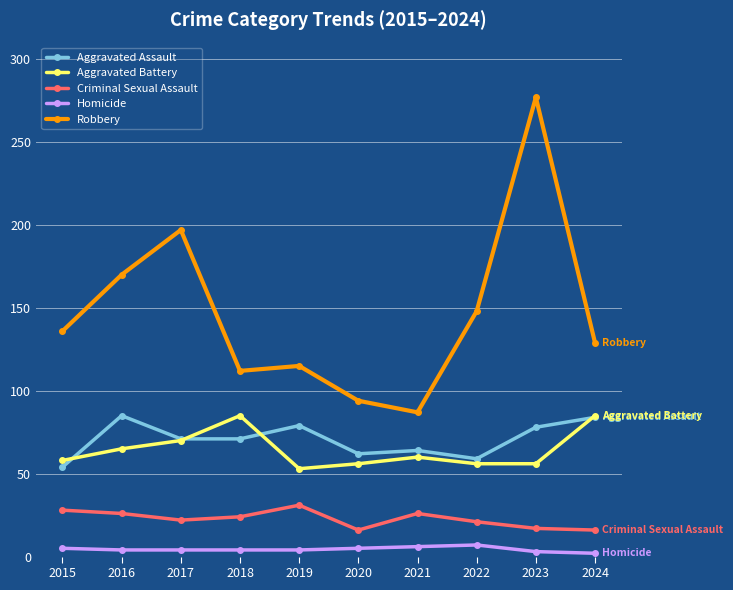

What is the lowest value of the Criminal Sexual Assault series?

16